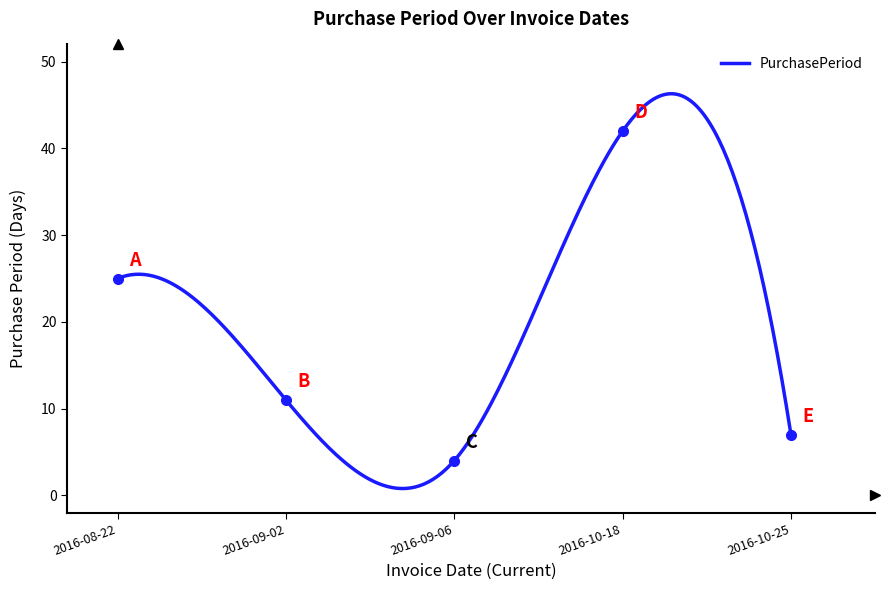

What is the ratio of the value at 2016-10-25 to the value at 2016-08-22?

0.3